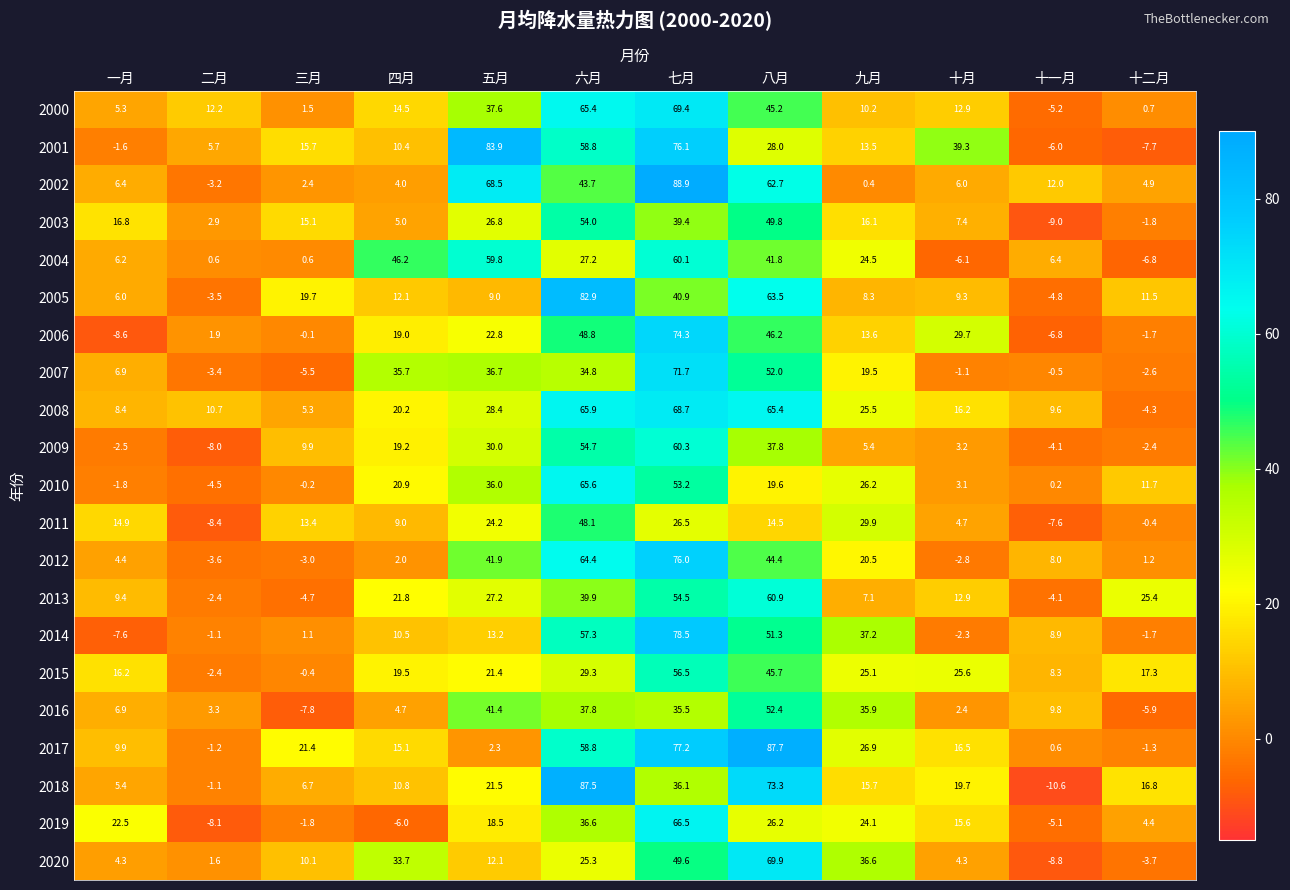

Where does the 2019 series first go above 18?

一月